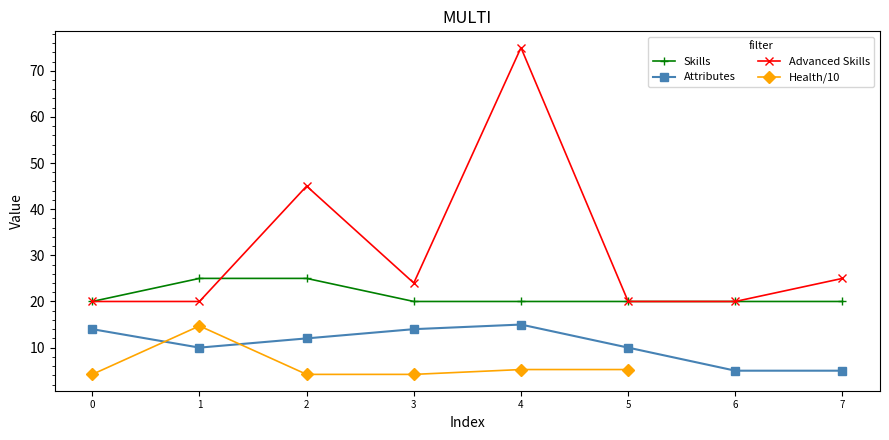

Where is the first local maximum for Attributes?

4